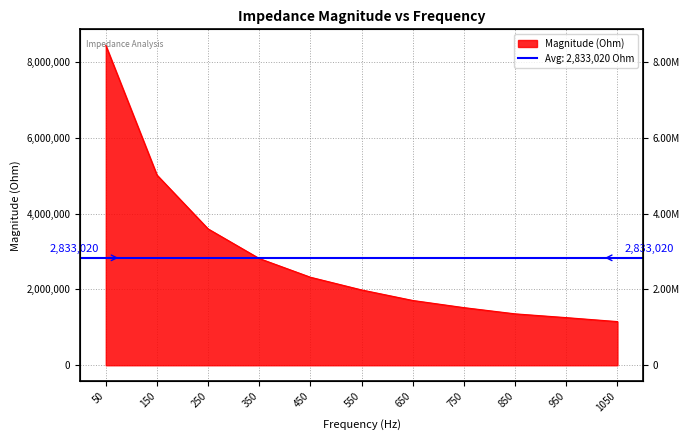

What is the value of the 8th point from the left?

1519716.3